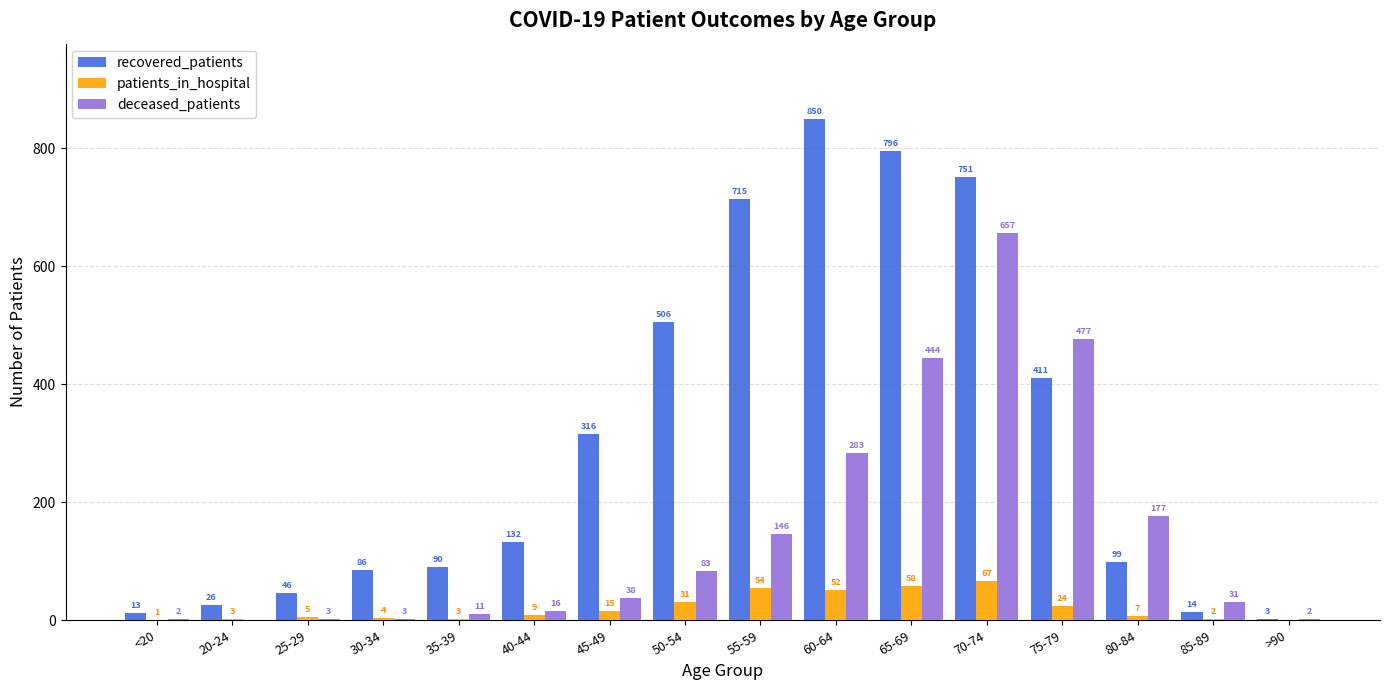

How many groups of bars are there?

16